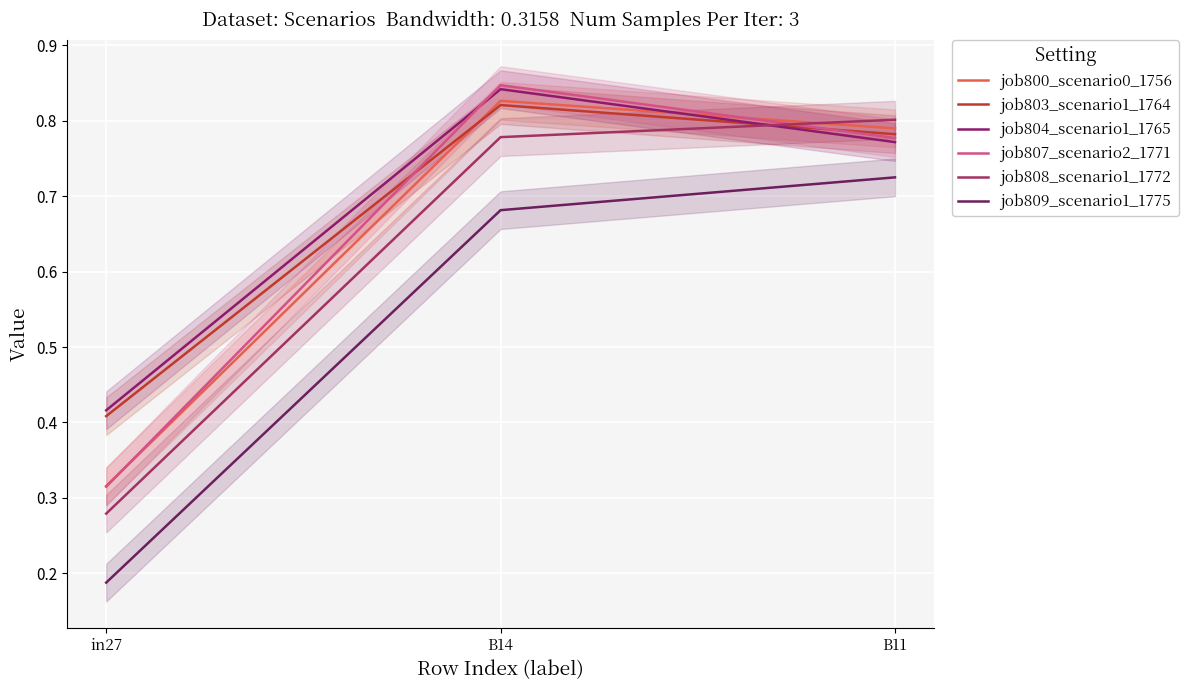

What is the label of the 2nd point from the right?

B14